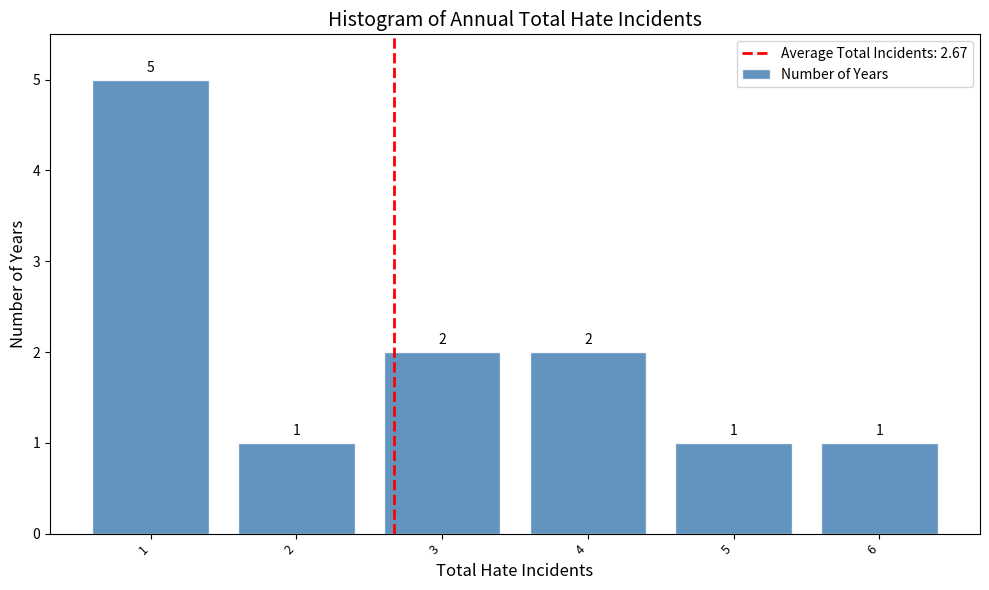

How tall is the bar that spans 1.5 to 2.5 on the x-axis?

1